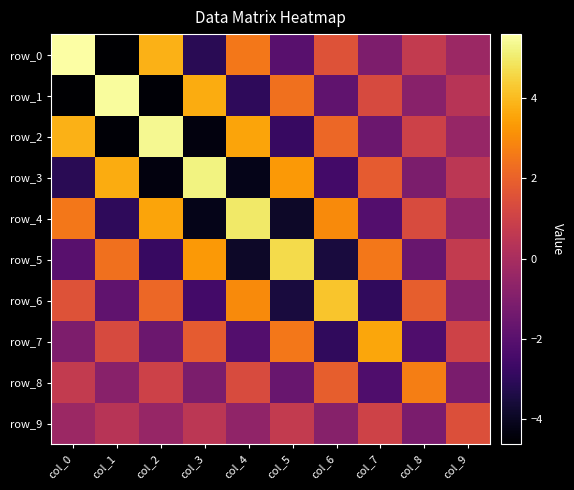

Which series has the largest total across all categories?

row_0